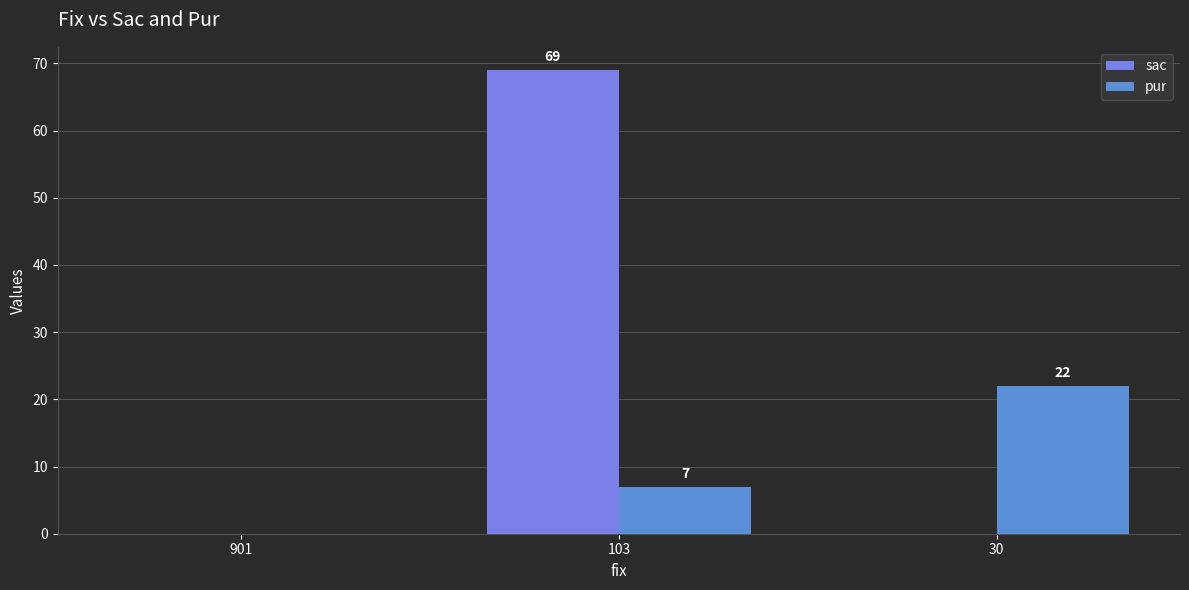

How many groups of bars are there?

3